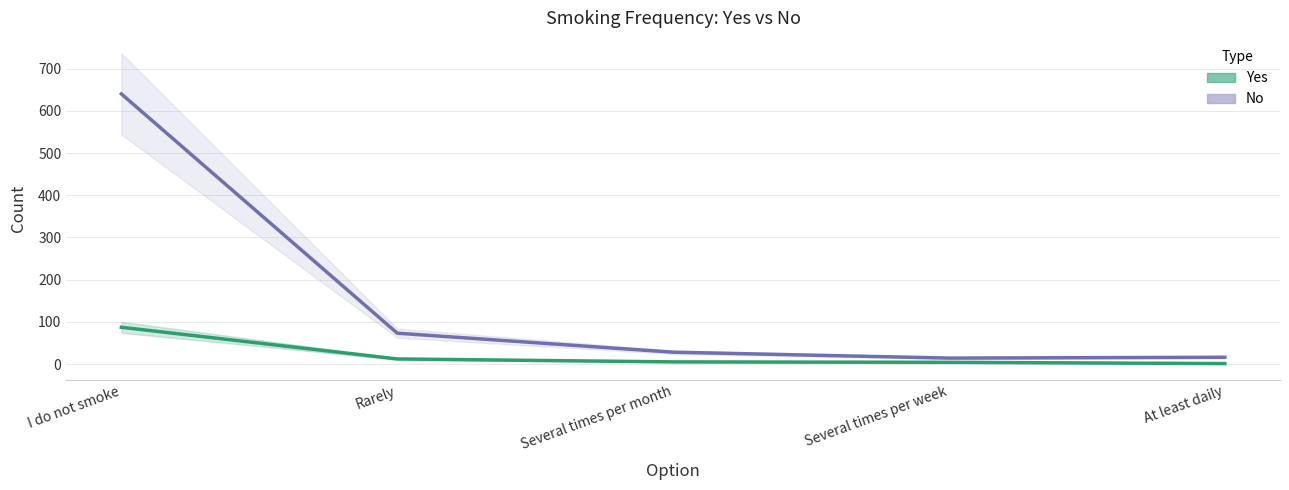

True or false: Yes and No cross at least once.

False